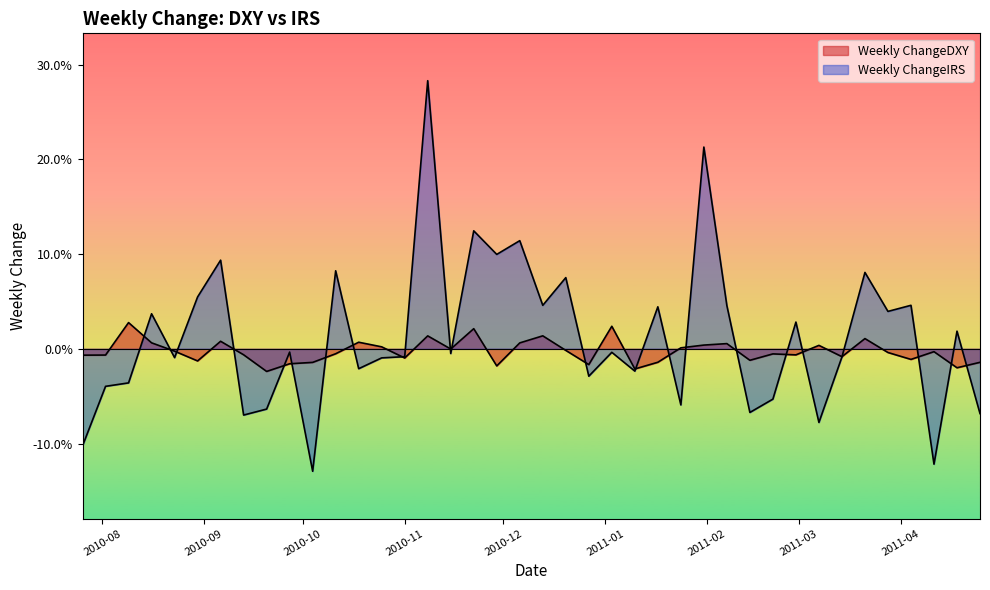

Is the value of Weekly ChangeIRS at 2011-02-28 greater than the value of Weekly ChangeDXY at 2011-01-17?

Yes